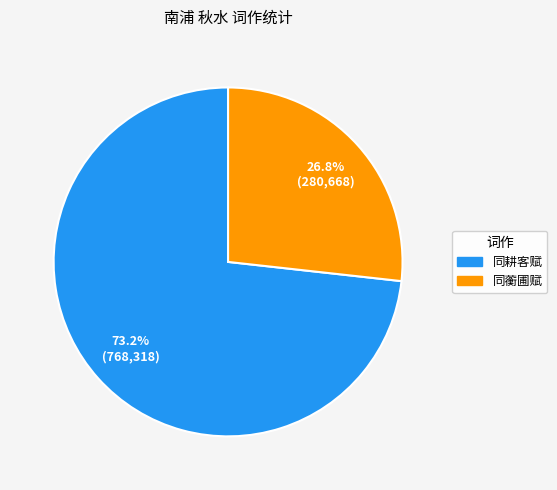

Is there any slice that represents more than half of the pie?

Yes